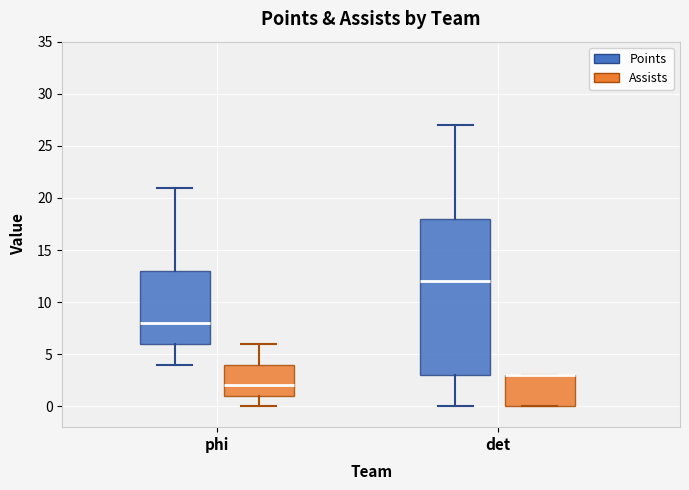

Reading left to right, transcribe this box plot: for each box, give where its median line is, the range the box spans, and where its two whiskers end, as read against the y-axis. The values are not printed on the chart, so give them approximately, as read against the axis.

phi (Points): median 8, box 6 to 13, whiskers 4 to 21
phi (Assists): median 2, box 1 to 4, whiskers 0 to 6
det (Points): median 12, box 3 to 18, whiskers 0 to 27
det (Assists): median 3 (drawn on the box's upper edge), box 0 to 3, whiskers 0 to 3